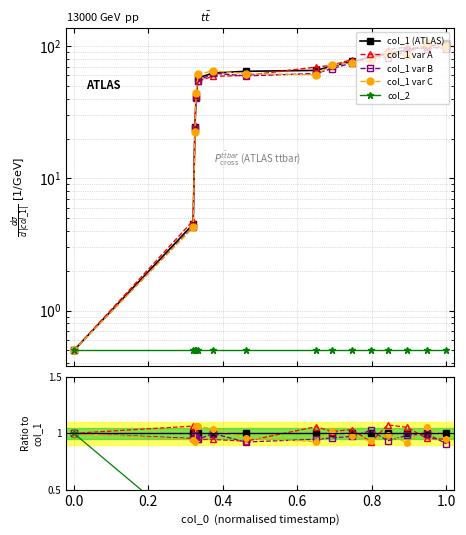

True or false: col_1 var B and col_2 cross at least once.

False